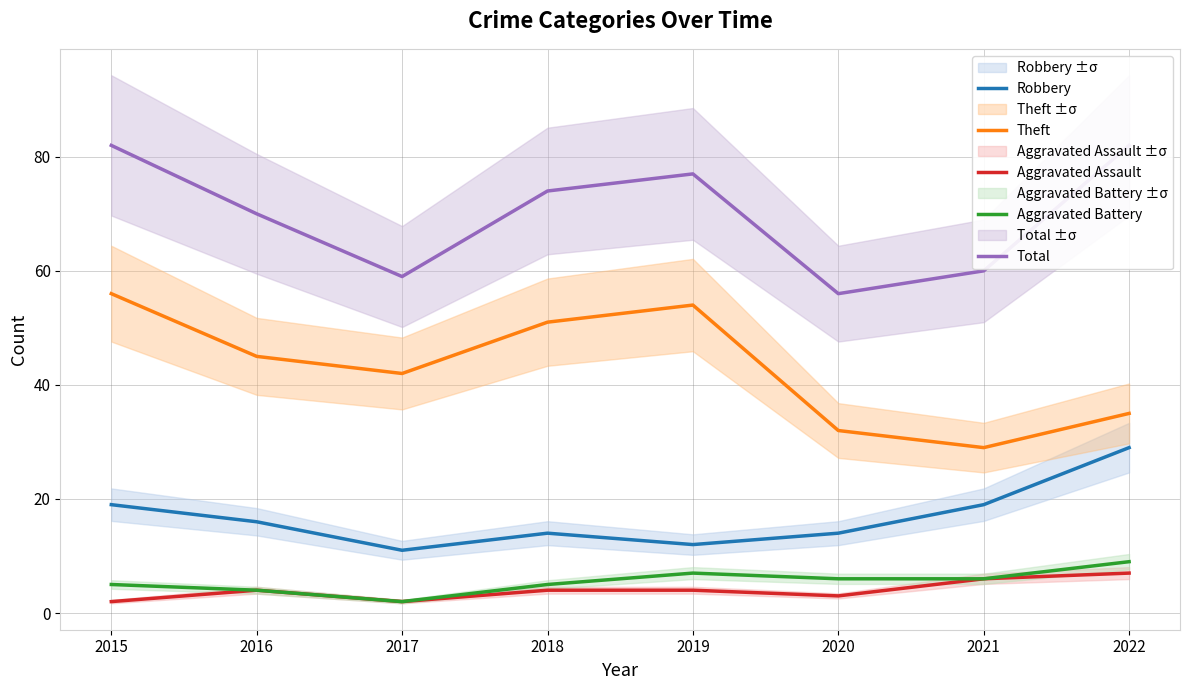

Is it true that Aggravated Battery equals 10 at 2020?

False